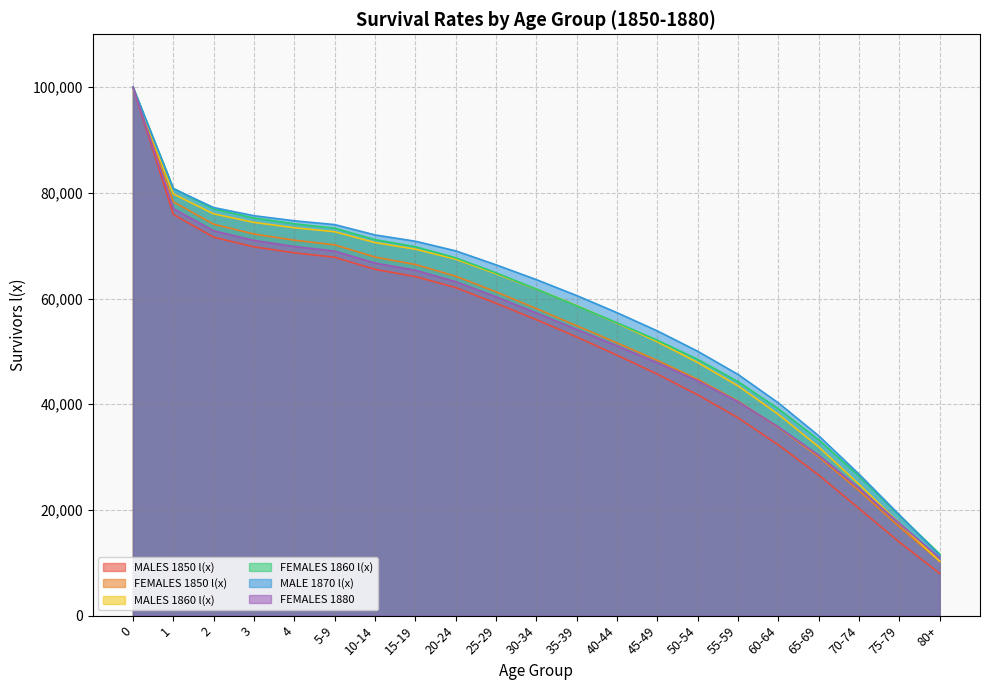

Where do FEMALES 1860 l(x) and MALE 1870 l(x) first cross each other?

1 and 2